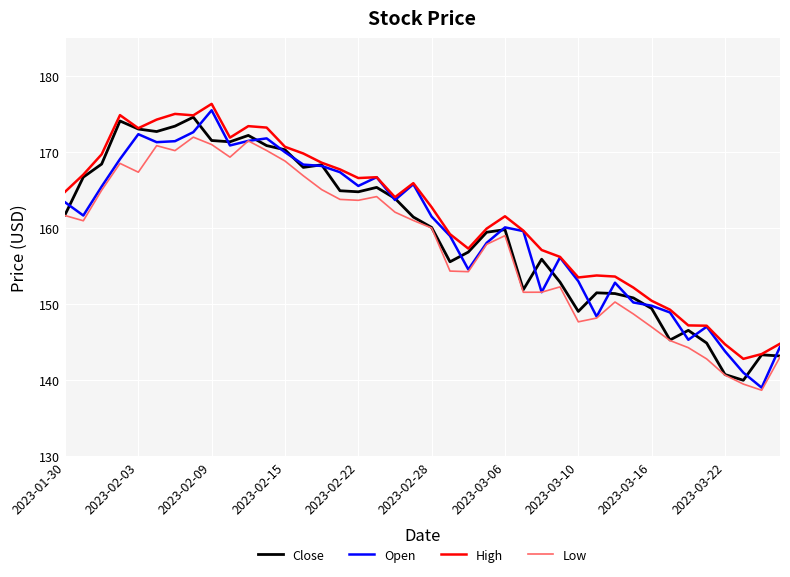

What is the highest value of the Close series?

174.6